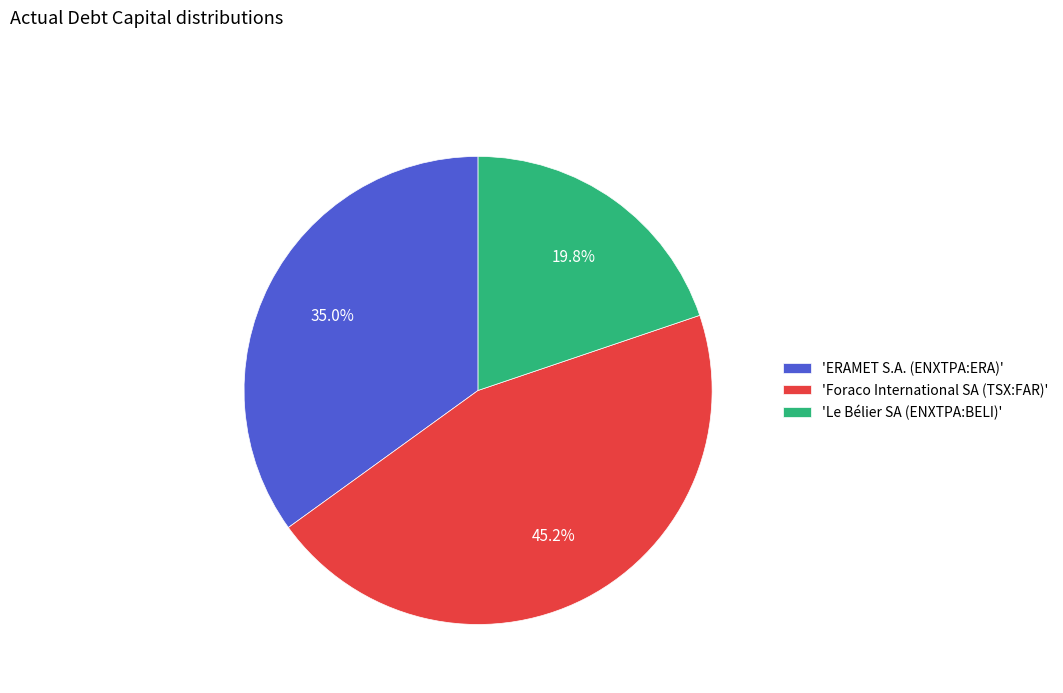

Combined, do 'Foraco International SA (TSX:FAR)' and 'ERAMET S.A. (ENXTPA:ERA)' account for over 50%?

Yes